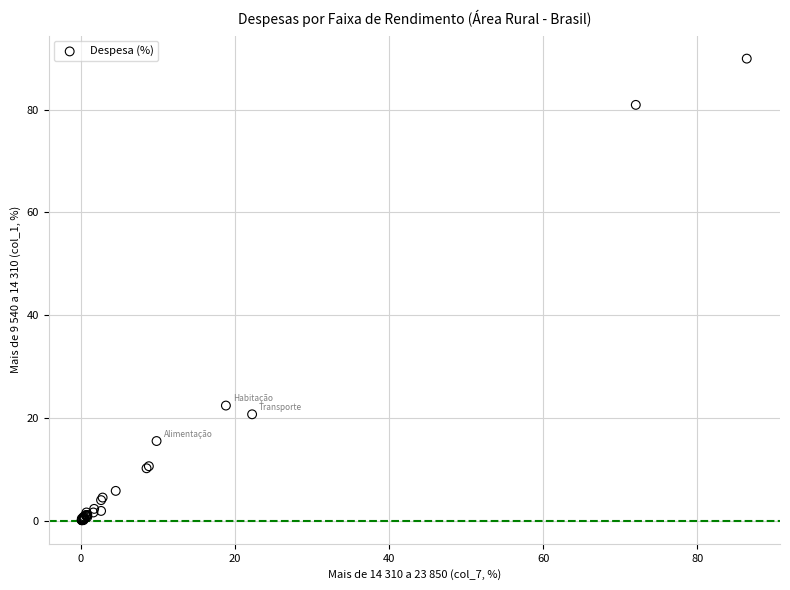

What Y value in the scatter plot is closest to 45?

22.4